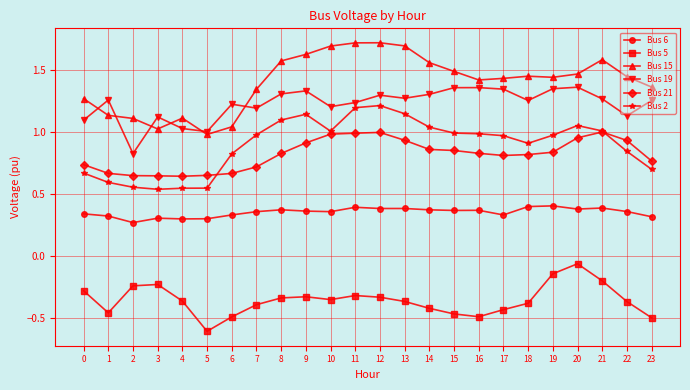

Where is Bus 5 nearest to the value 0?

20